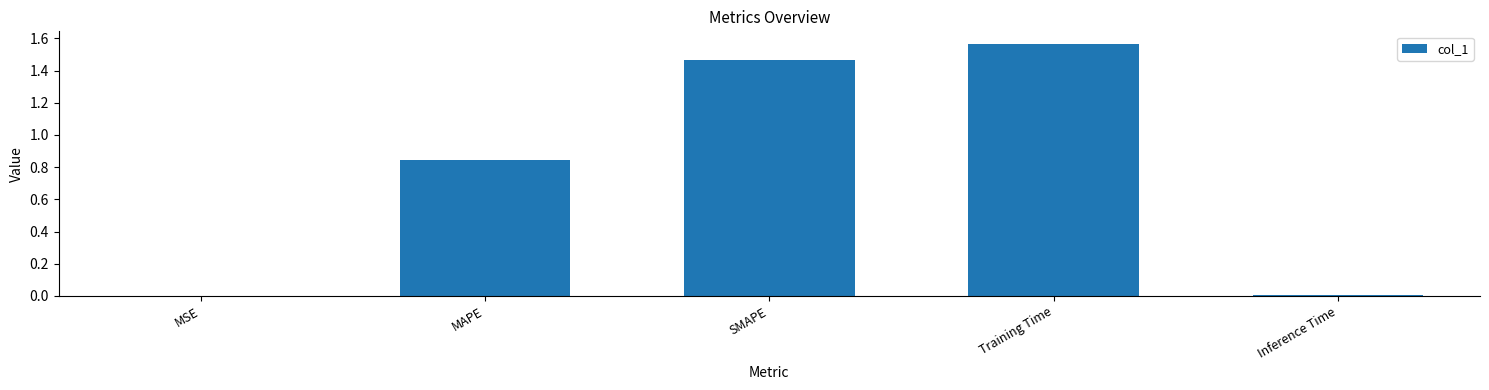

What is the change in value from MSE to Training Time?

+1.6